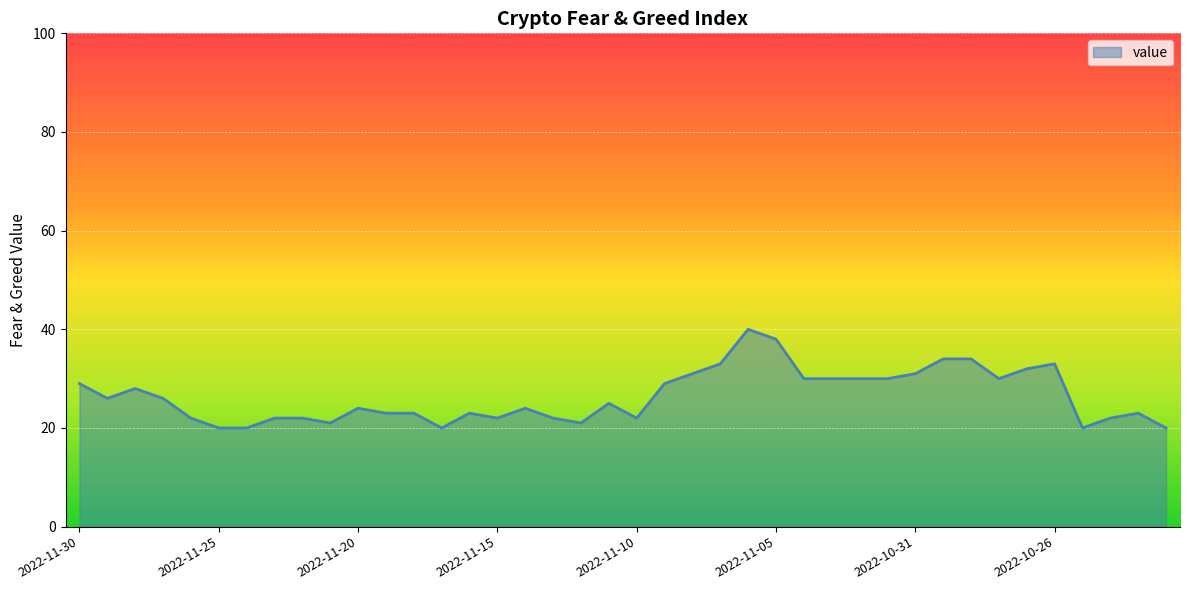

Reading right to left, list all the values displayed in this chart.

20	23	22	20	33	32	30	34	34	31	30	30	30	30	38	40	33	31	29	22	25	21	22	24	22	23	20	23	23	24	21	22	22	20	20	22	26	28	26	29